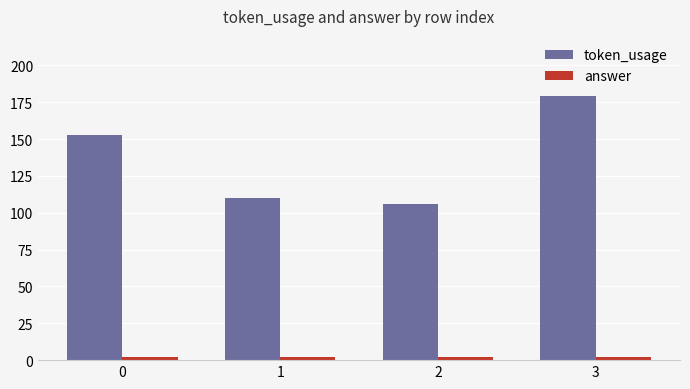

How many values in the token_usage series are below 153?

2